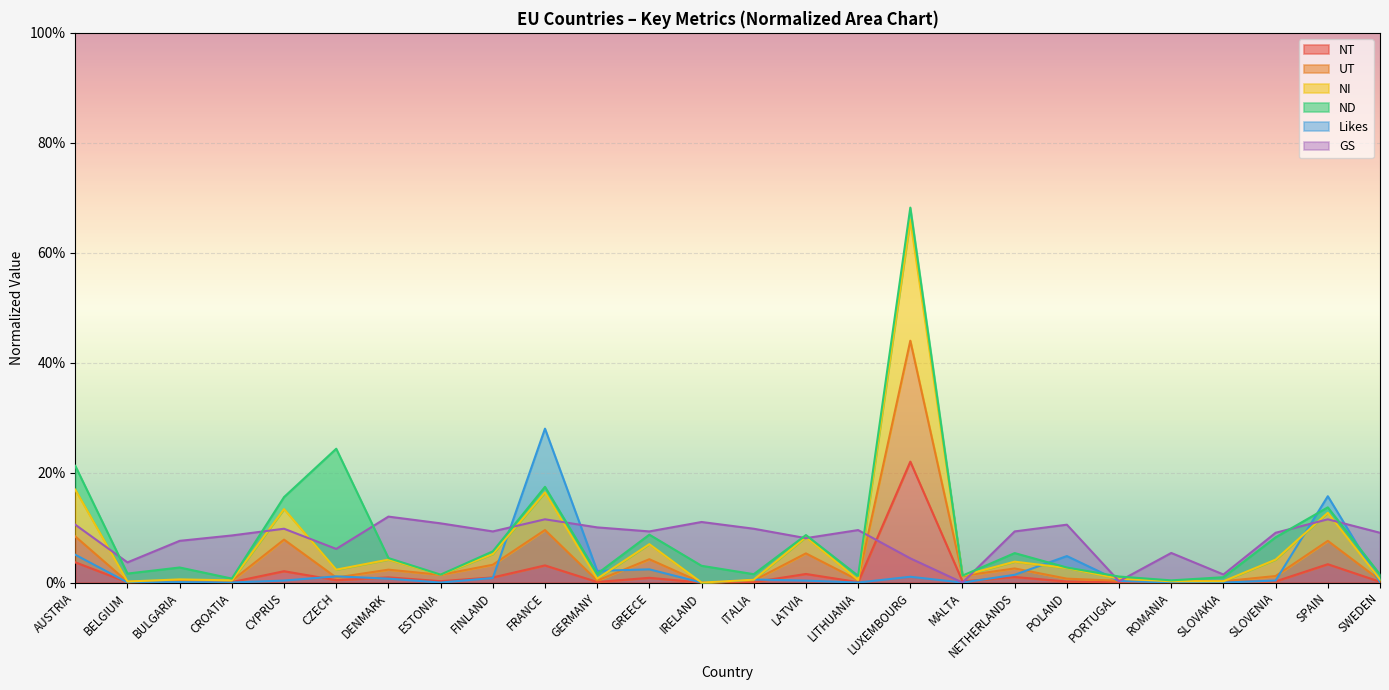

Is the value of NT at ESTONIA greater than the value of UT at SPAIN?

No